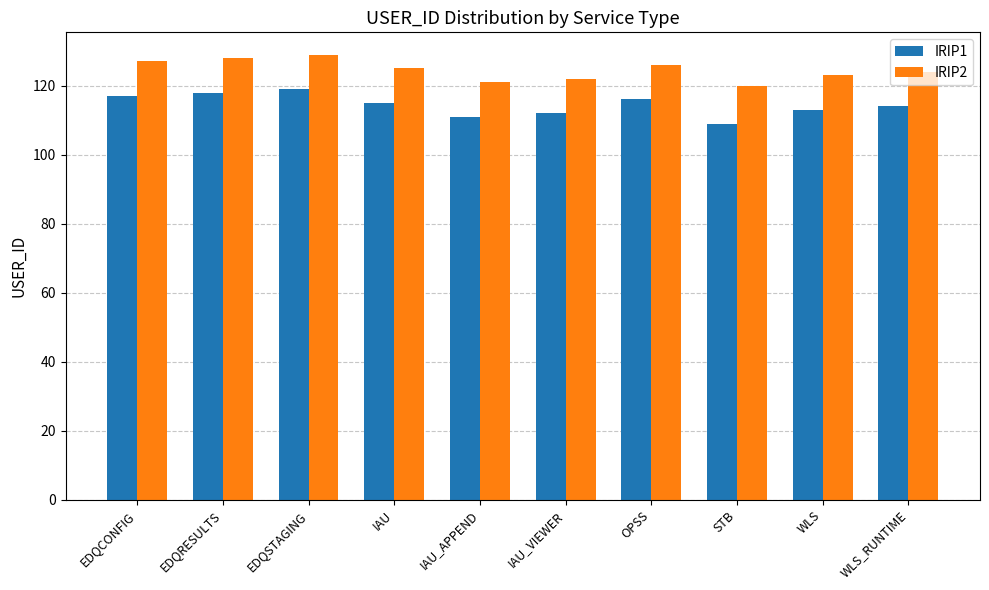

Reading right to left, list all the values displayed in this chart.

IRIP1: WLS_RUNTIME=114	WLS=113	STB=109	OPSS=116	IAU_VIEWER=112	IAU_APPEND=111	IAU=115	EDQSTAGING=119	EDQRESULTS=118	EDQCONFIG=117
IRIP2: WLS_RUNTIME=124	WLS=123	STB=120	OPSS=126	IAU_VIEWER=122	IAU_APPEND=121	IAU=125	EDQSTAGING=129	EDQRESULTS=128	EDQCONFIG=127